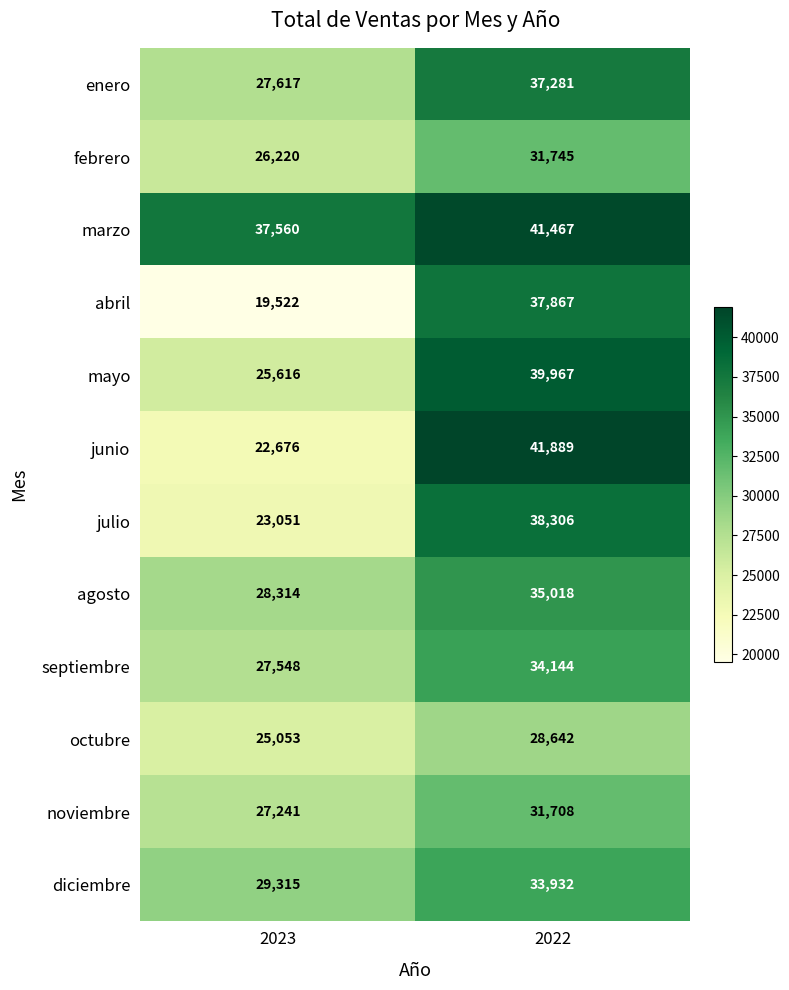

What is the difference between the maximum and minimum values in the mayo series?

14351